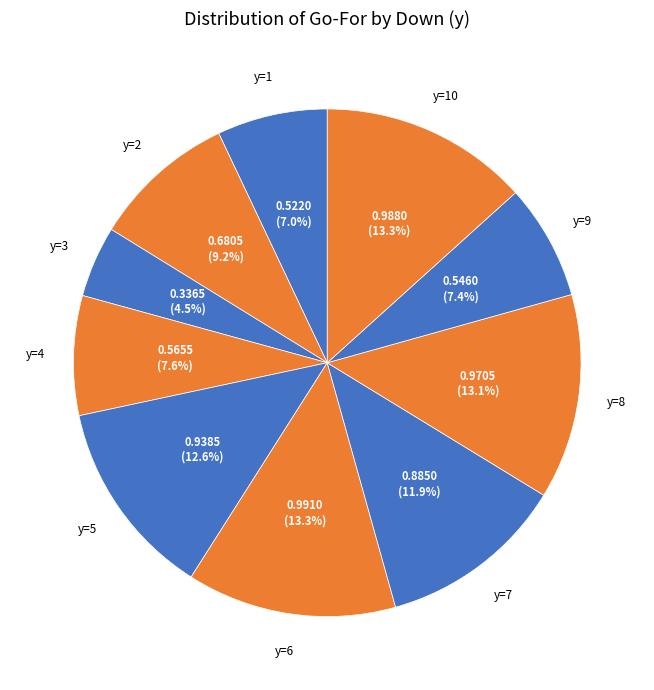

How many slices are in this pie chart?

10